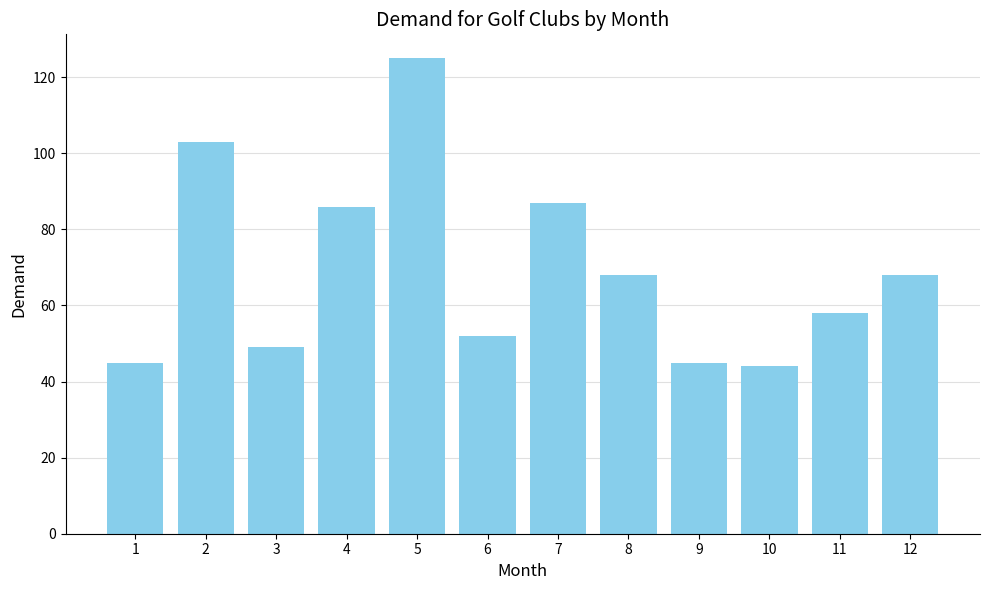

What is the change in value from 3 to 7?

+38